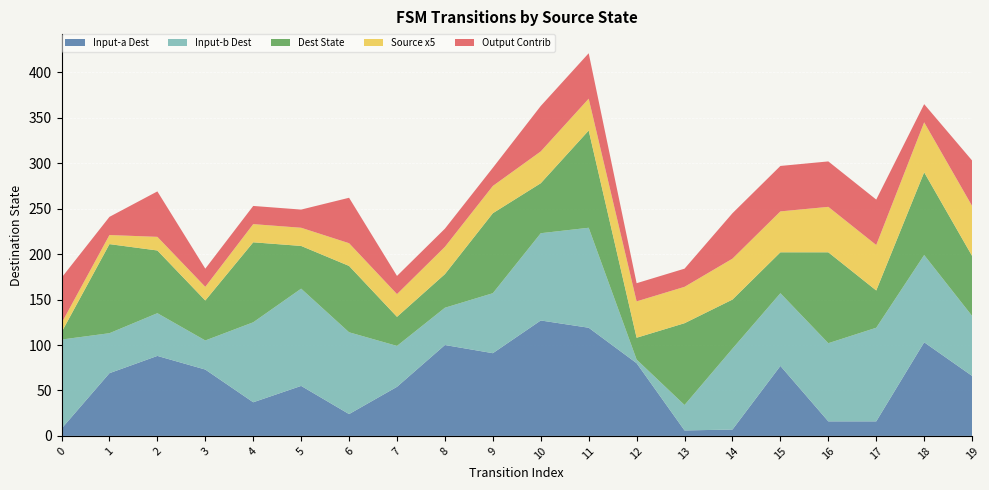

What is the maximum value for Input-a Dest?

127